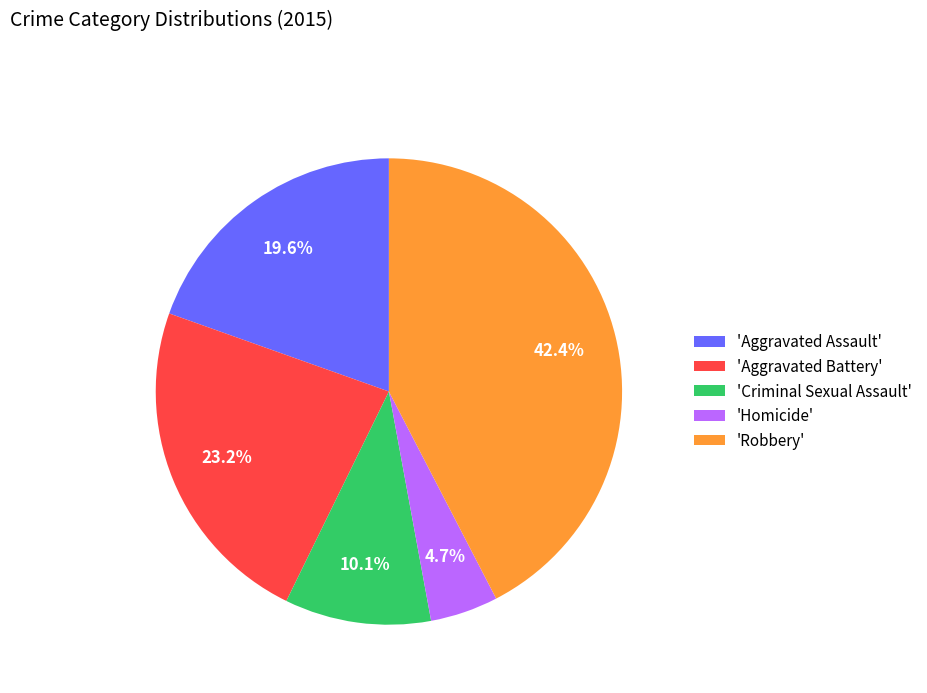

Which slice is the largest?

'Robbery'